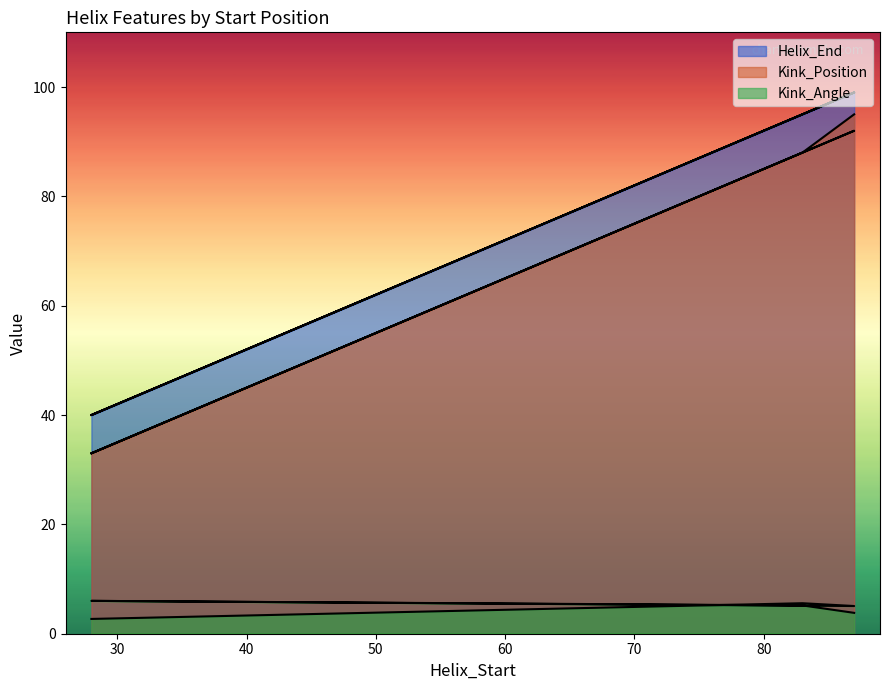

What is the sum of all Kink_Angle values?

28.4